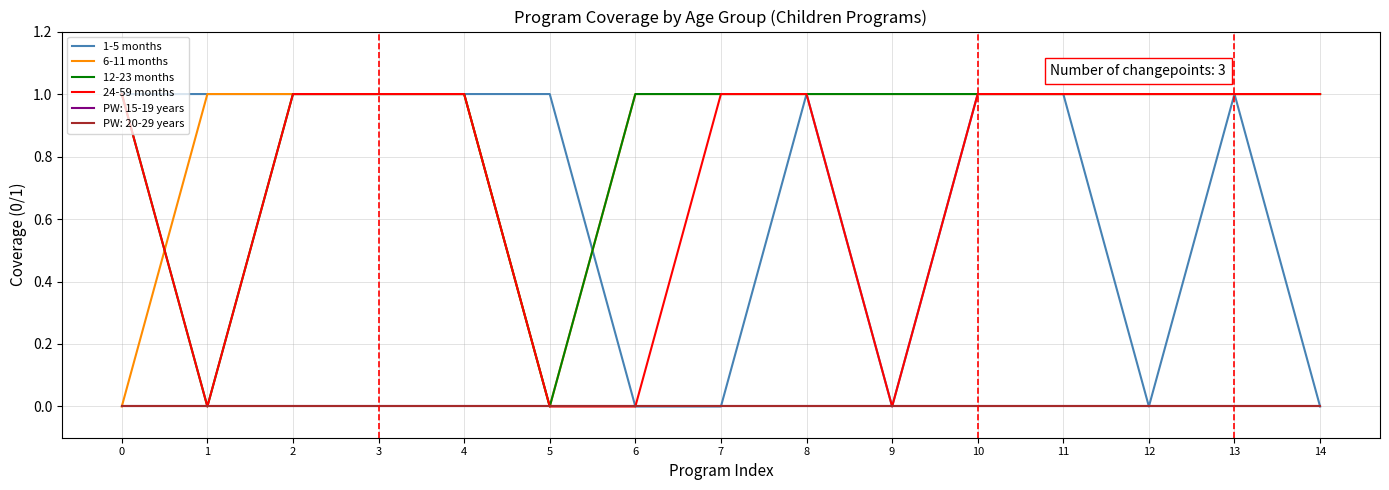

Is this an area chart (filled region under the line)?

No